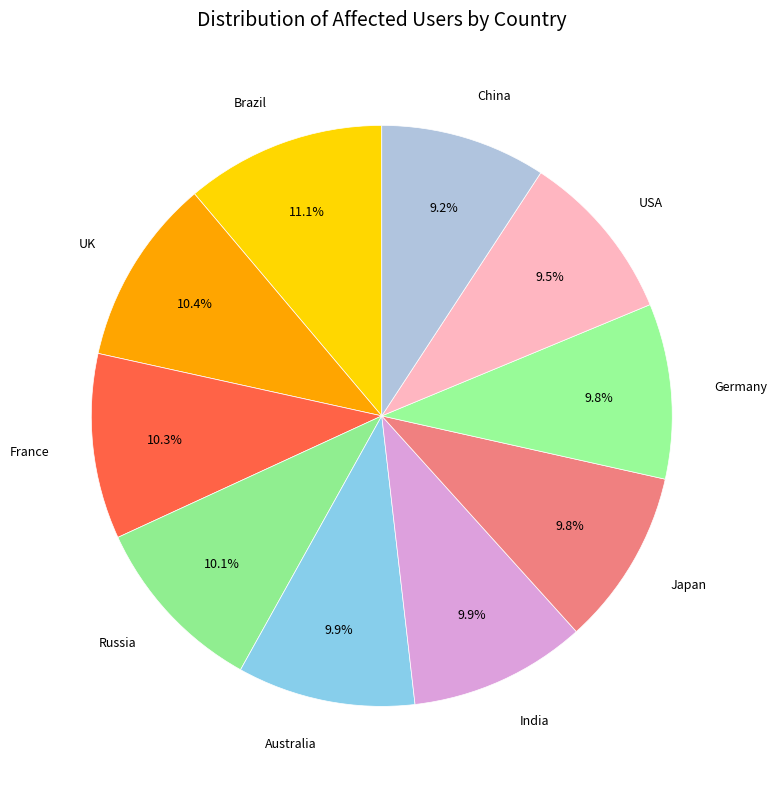

Which has a higher value, China or UK?

UK